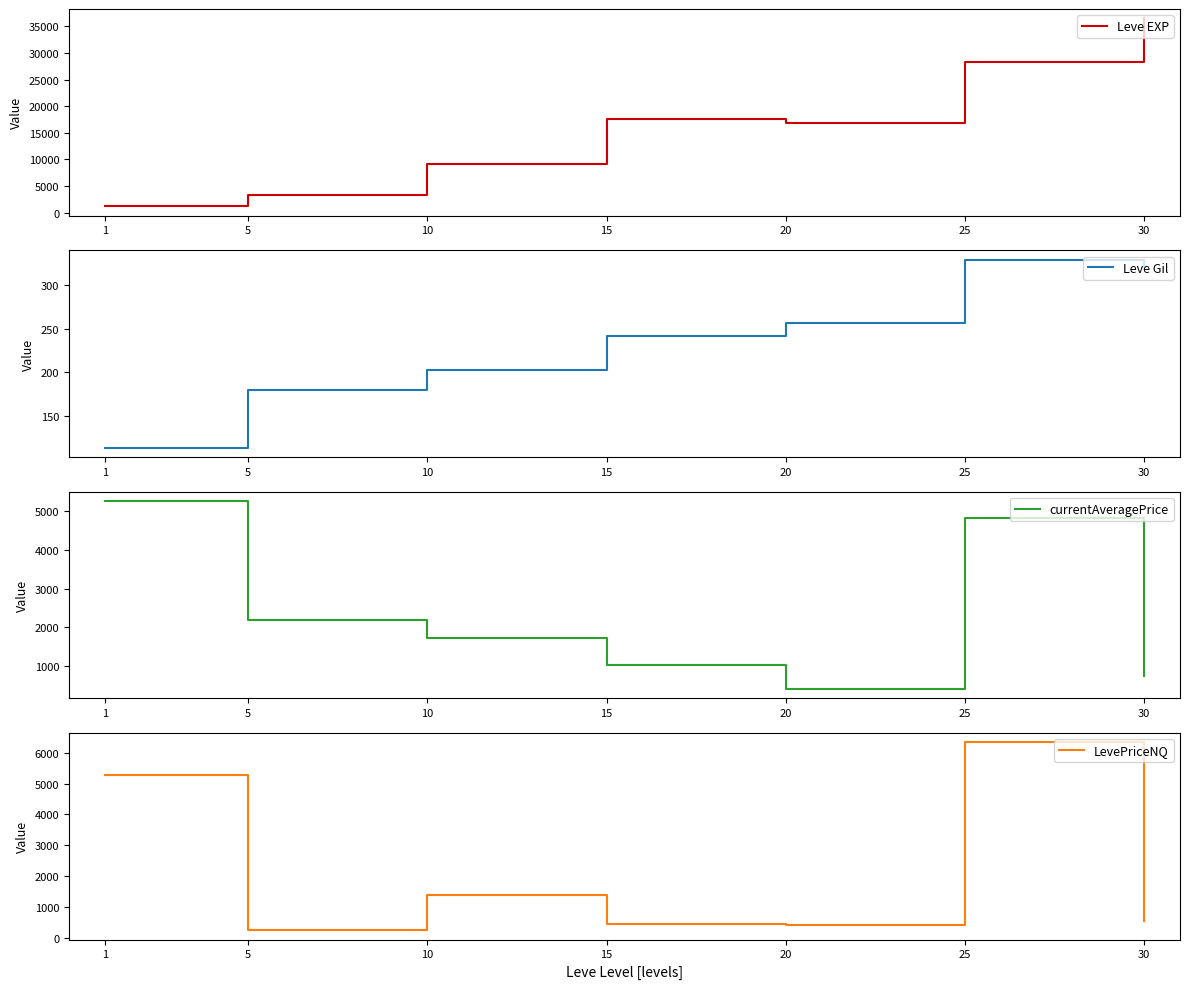

Which series has the largest total across all categories?

Leve EXP